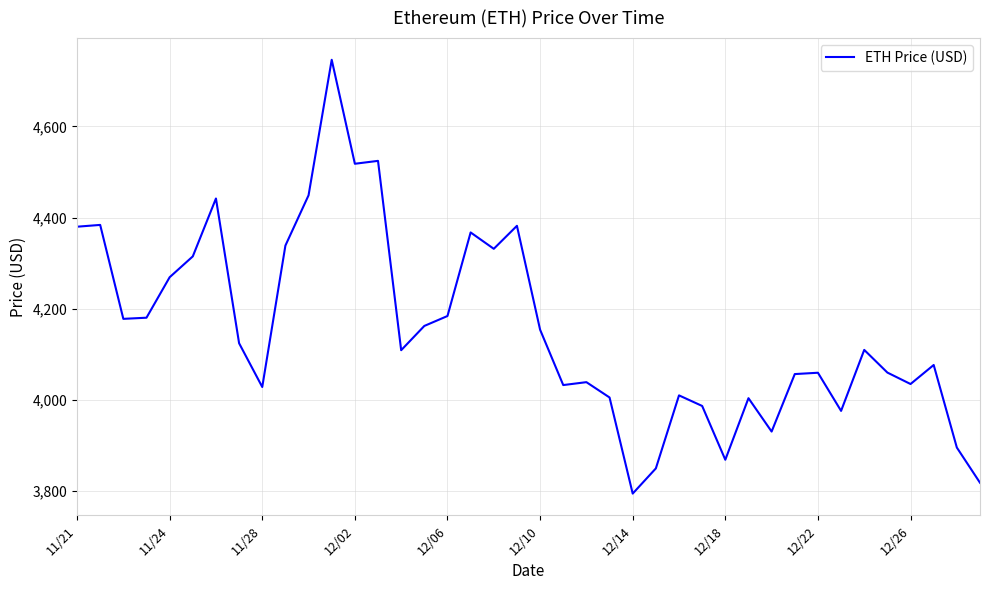

What is the smallest value displayed?

3794.3